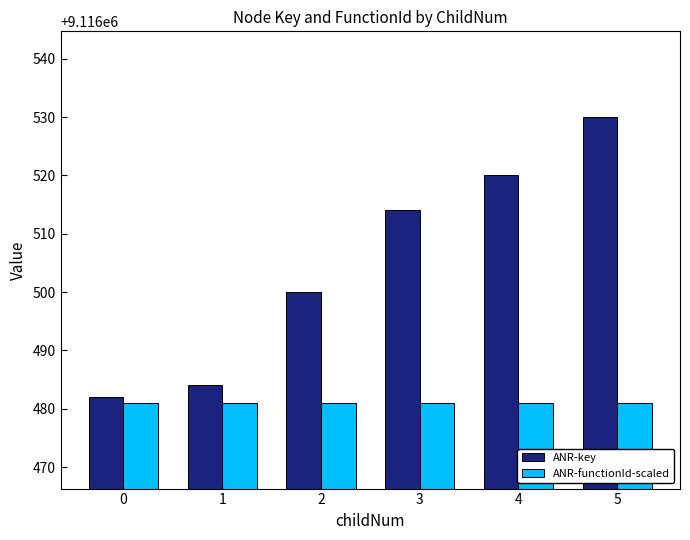

What is the sum of all ANR-functionId-scaled values?

54698886